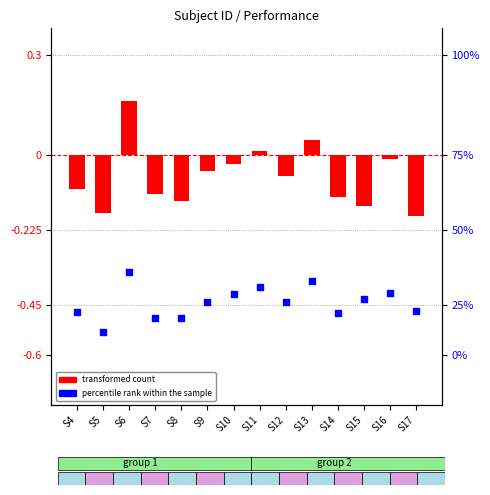

Which series contains the highest Y value?

transformed count